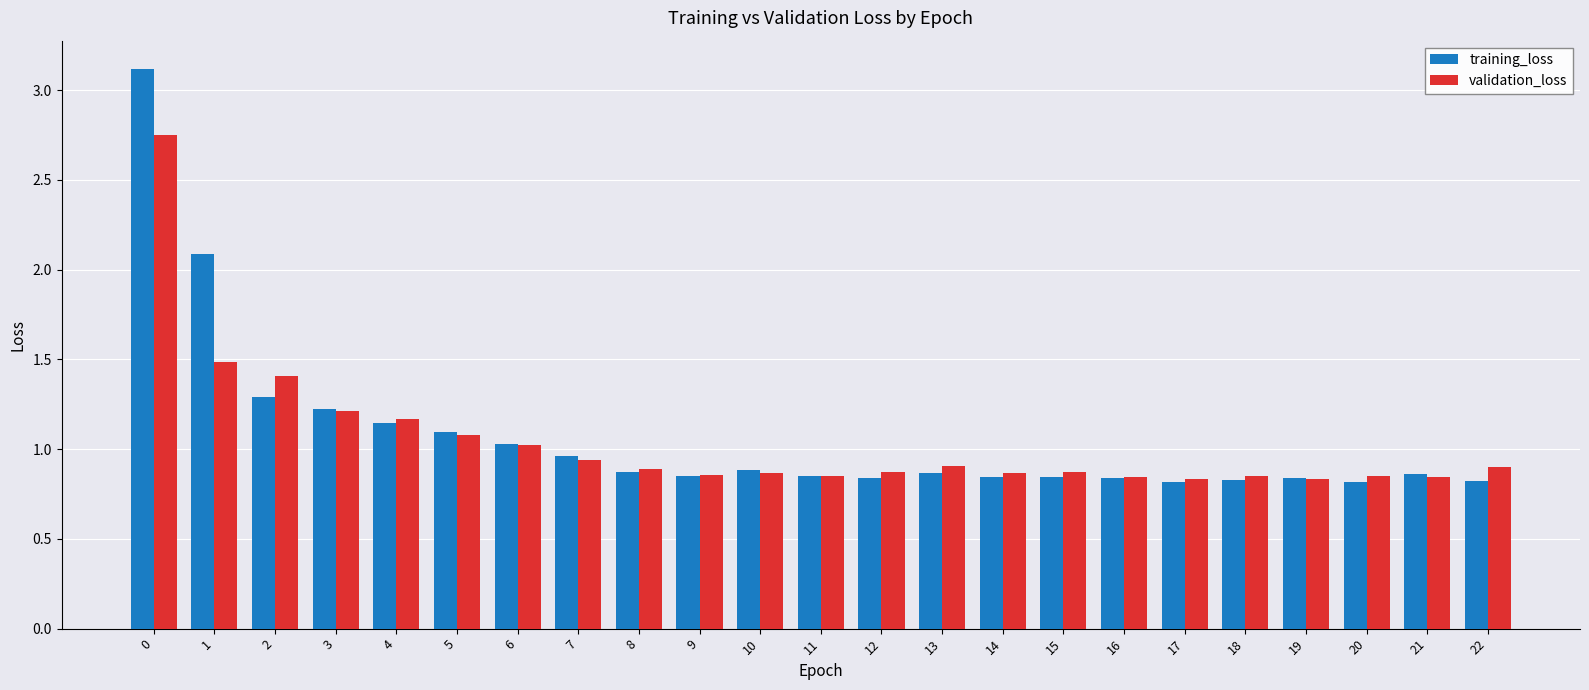

The value of training_loss at 1 is 0.6. True or false?

False